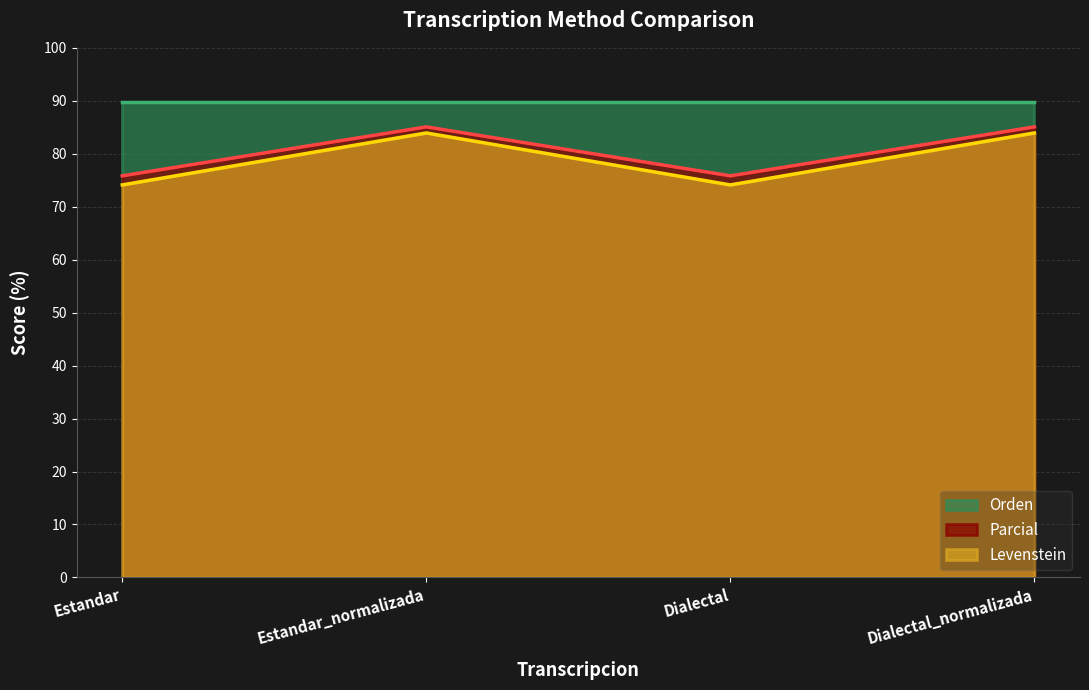

What is the difference between the highest and lowest values at Dialectal_normalizada?

5.8